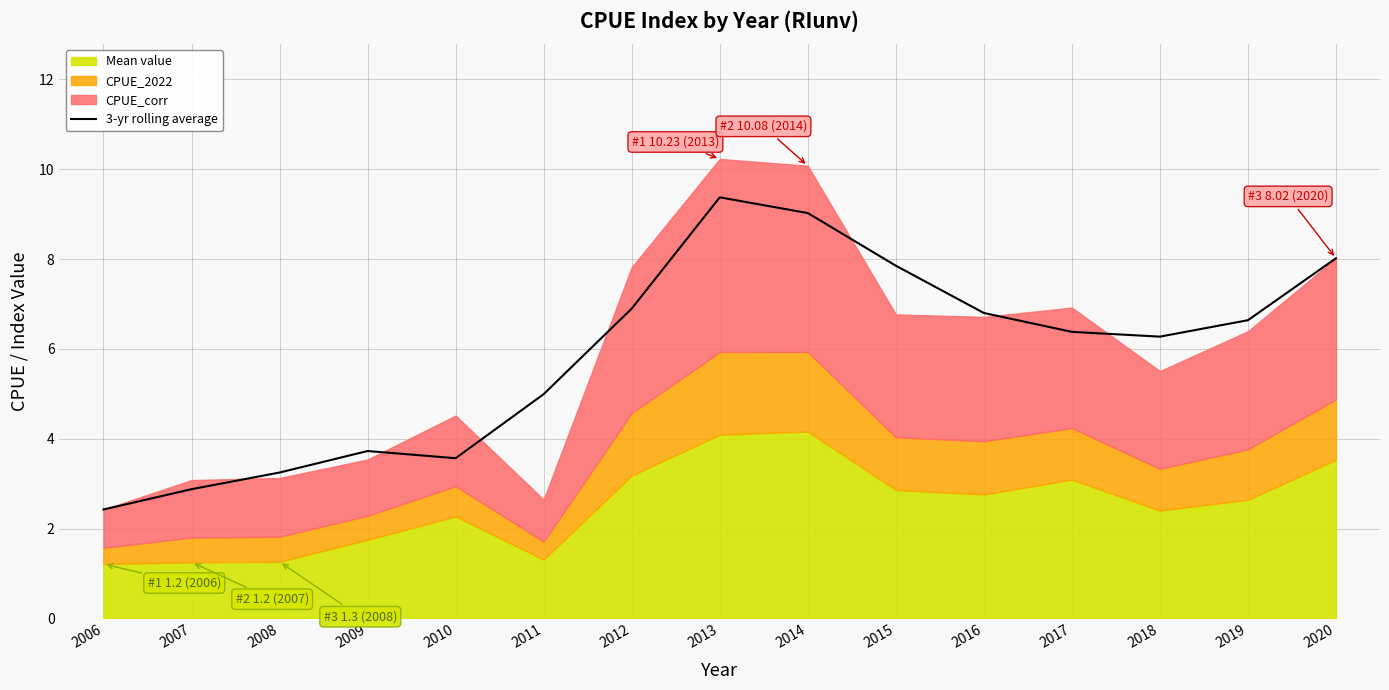

The 3-yr rolling average series shows 8.0 at 2020. True or false?

True